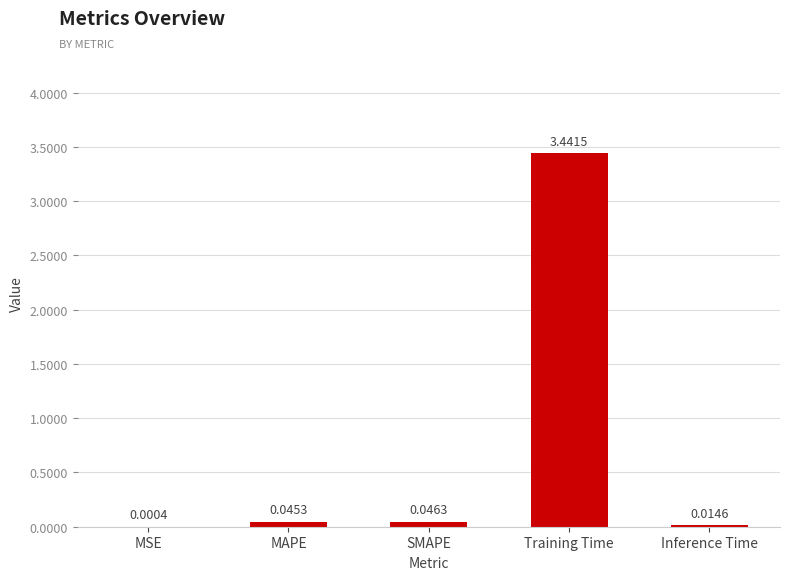

Are the bars grouped side by side (vs. stacked)?

No